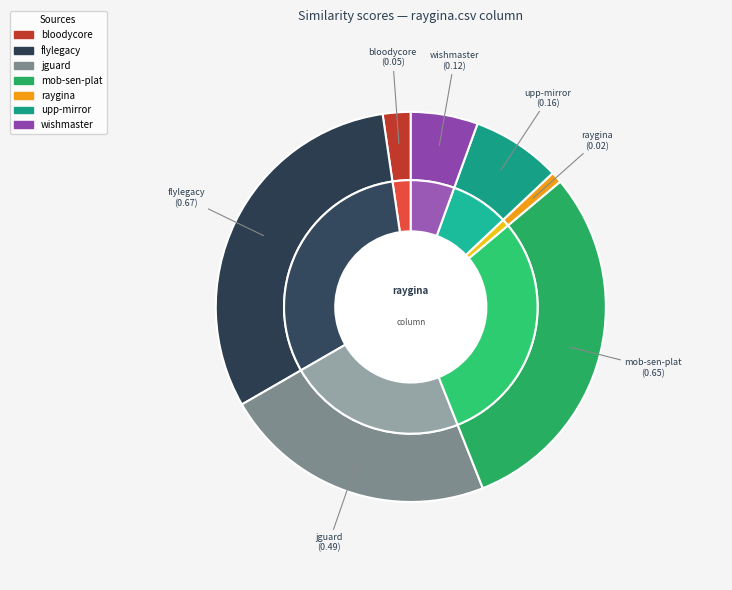

Is wishmaster.csv the majority of the pie?

No